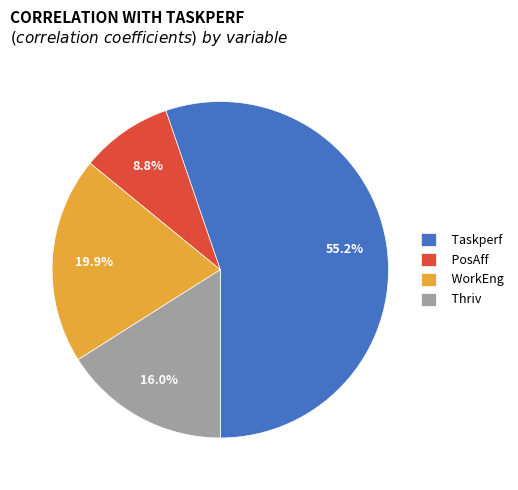

To the nearest percent, what percentage of the pie is Thriv?

16%